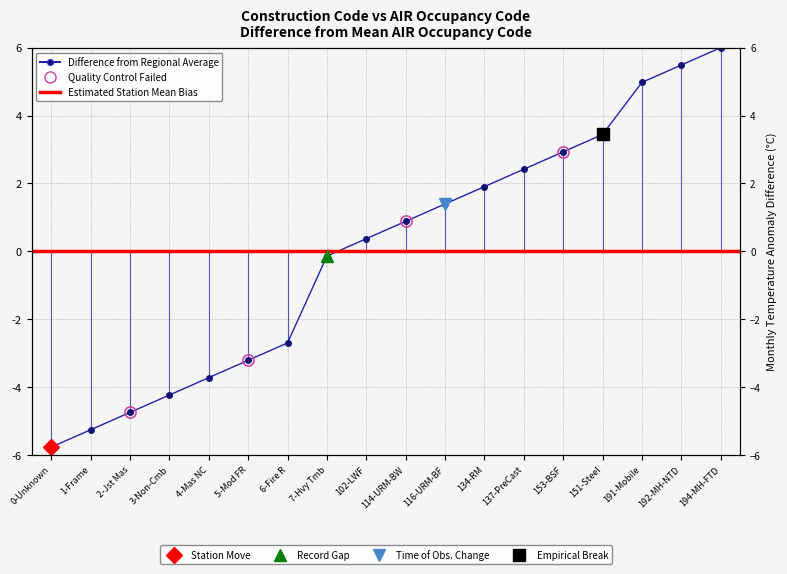

Where does the data first go above 0?

102-LWF